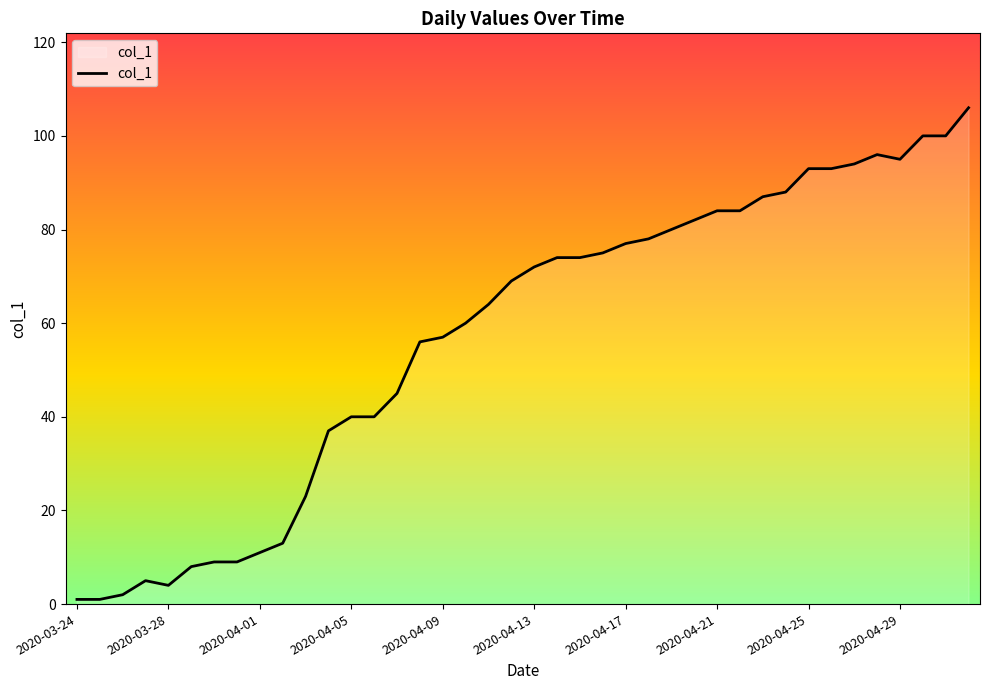

Reading left to right, what are all the values shown in this chart?

1	1	2	5	4	8	9	9	11	13	23	37	40	40	45	56	57	60	64	69	72	74	74	75	77	78	80	82	84	84	87	88	93	93	94	96	95	100	100	106